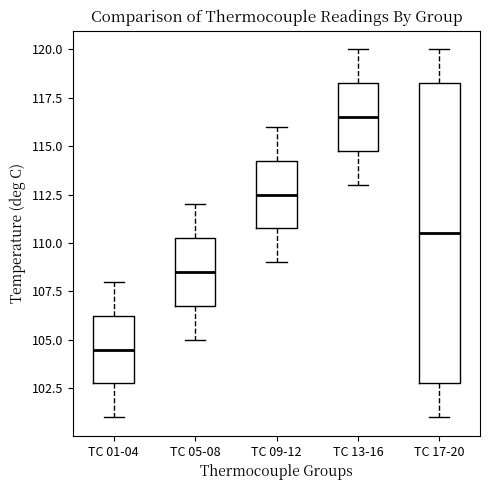

Which box has the lowest median line?

TC 01-04